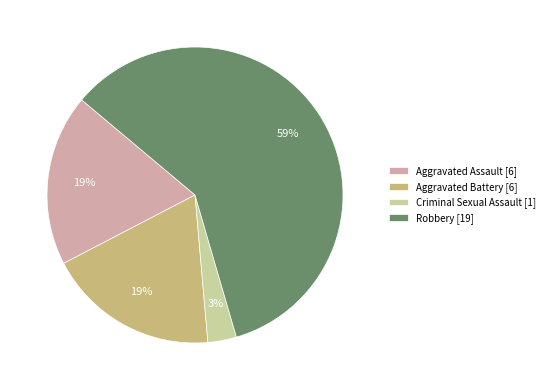

Which slice represents more than half of the pie?

Robbery